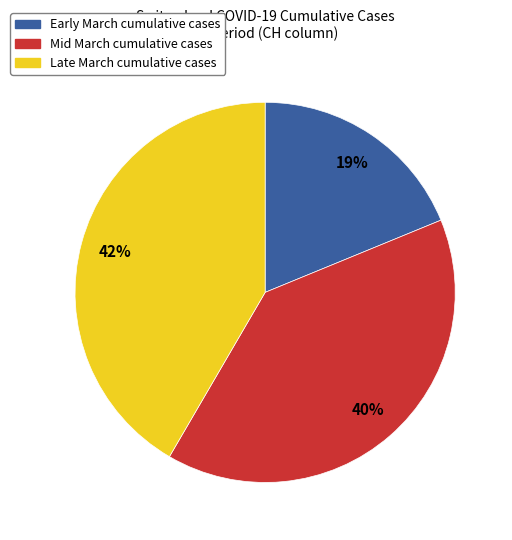

Is there any slice that represents more than half of the pie?

No